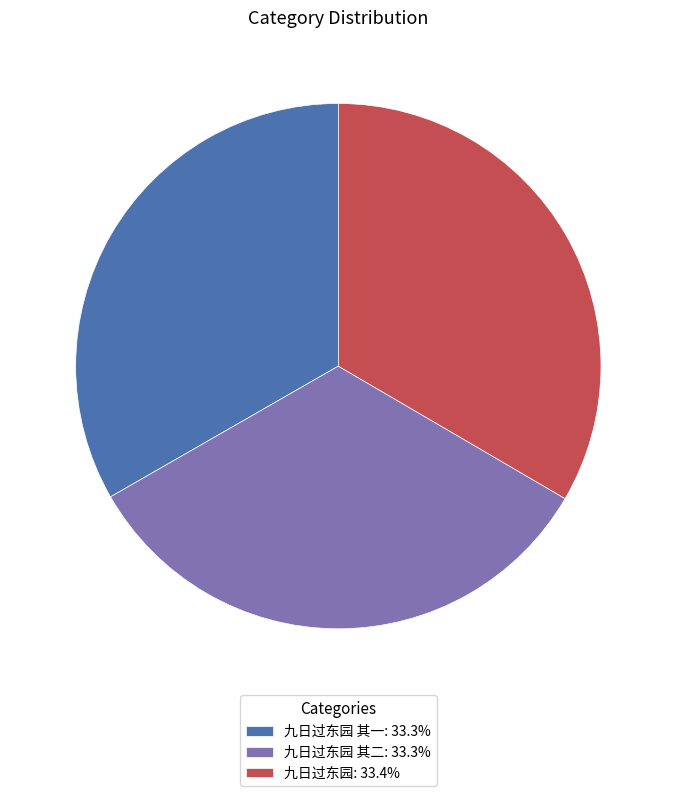

Approximately how many times larger is the value at 九日过东园: 33.4% compared to 九日过东园 其二: 33.3%?

1.0